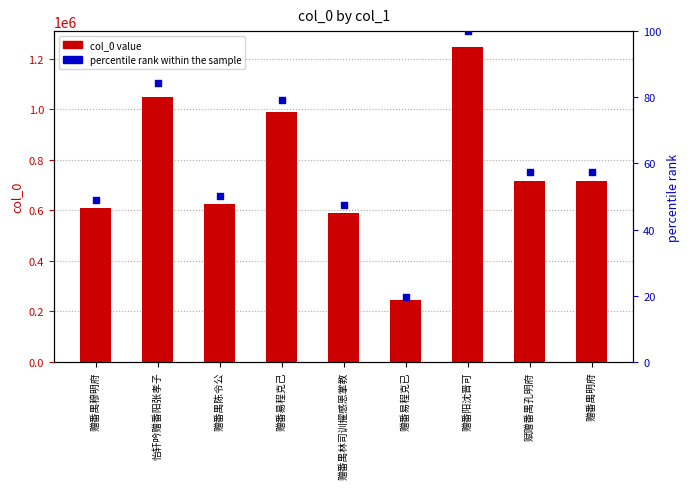

At how many categories does at least one series exceed 1125712?

1